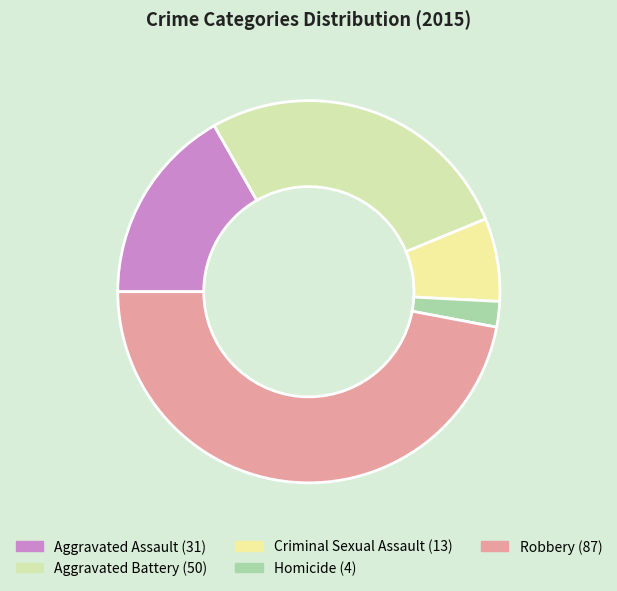

Is there a majority slice in this chart?

No